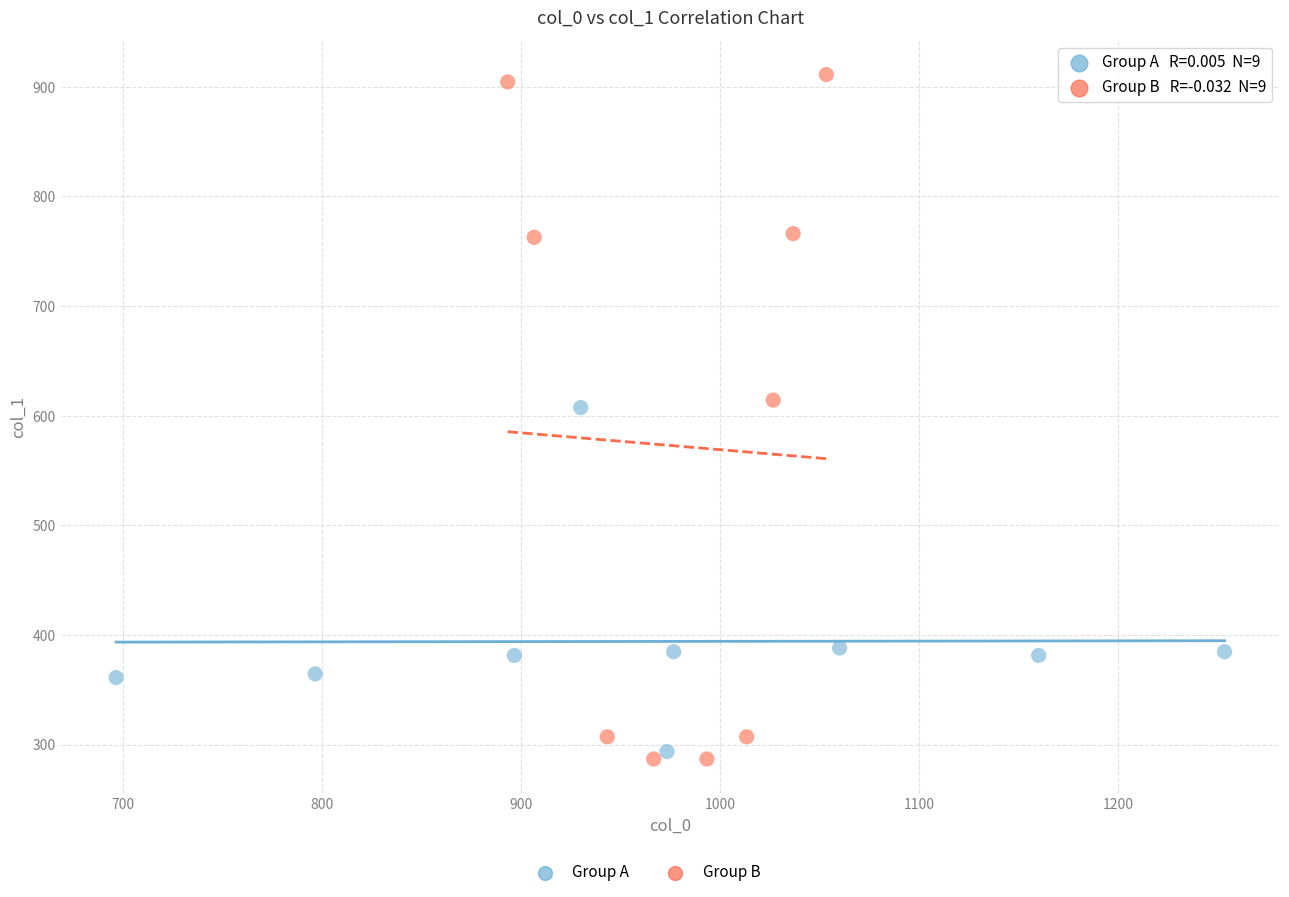

Which series reaches the maximum Y coordinate?

Group B